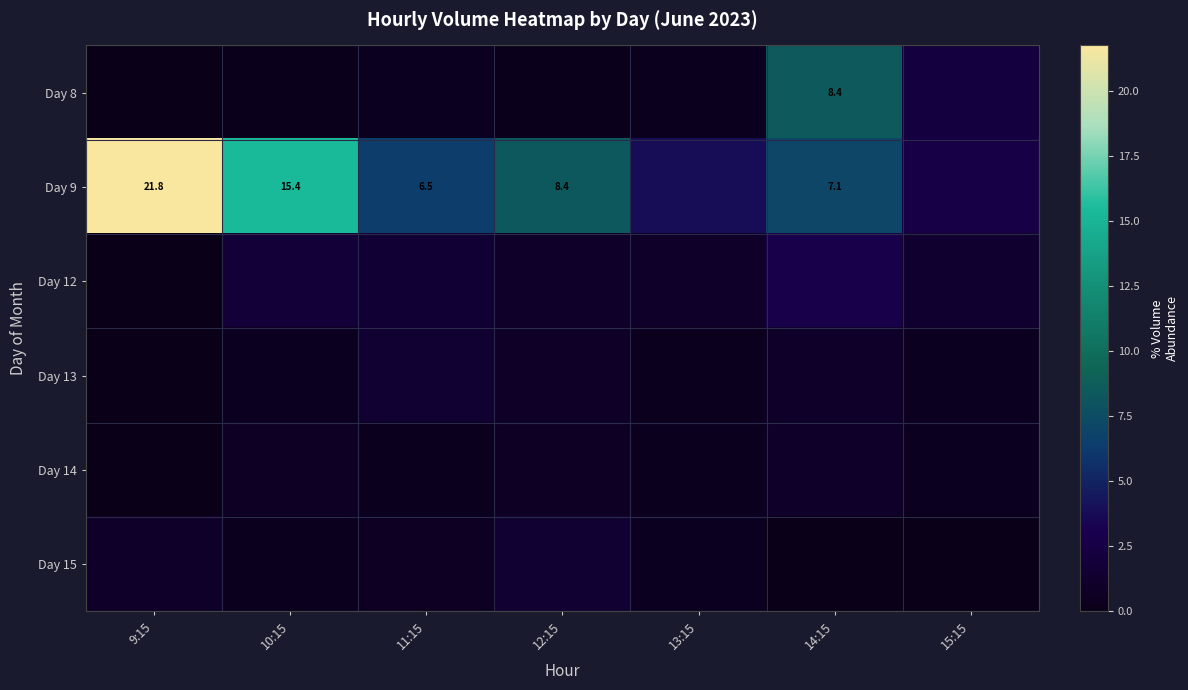

Read the Day 9 value at 9:15.

21.8